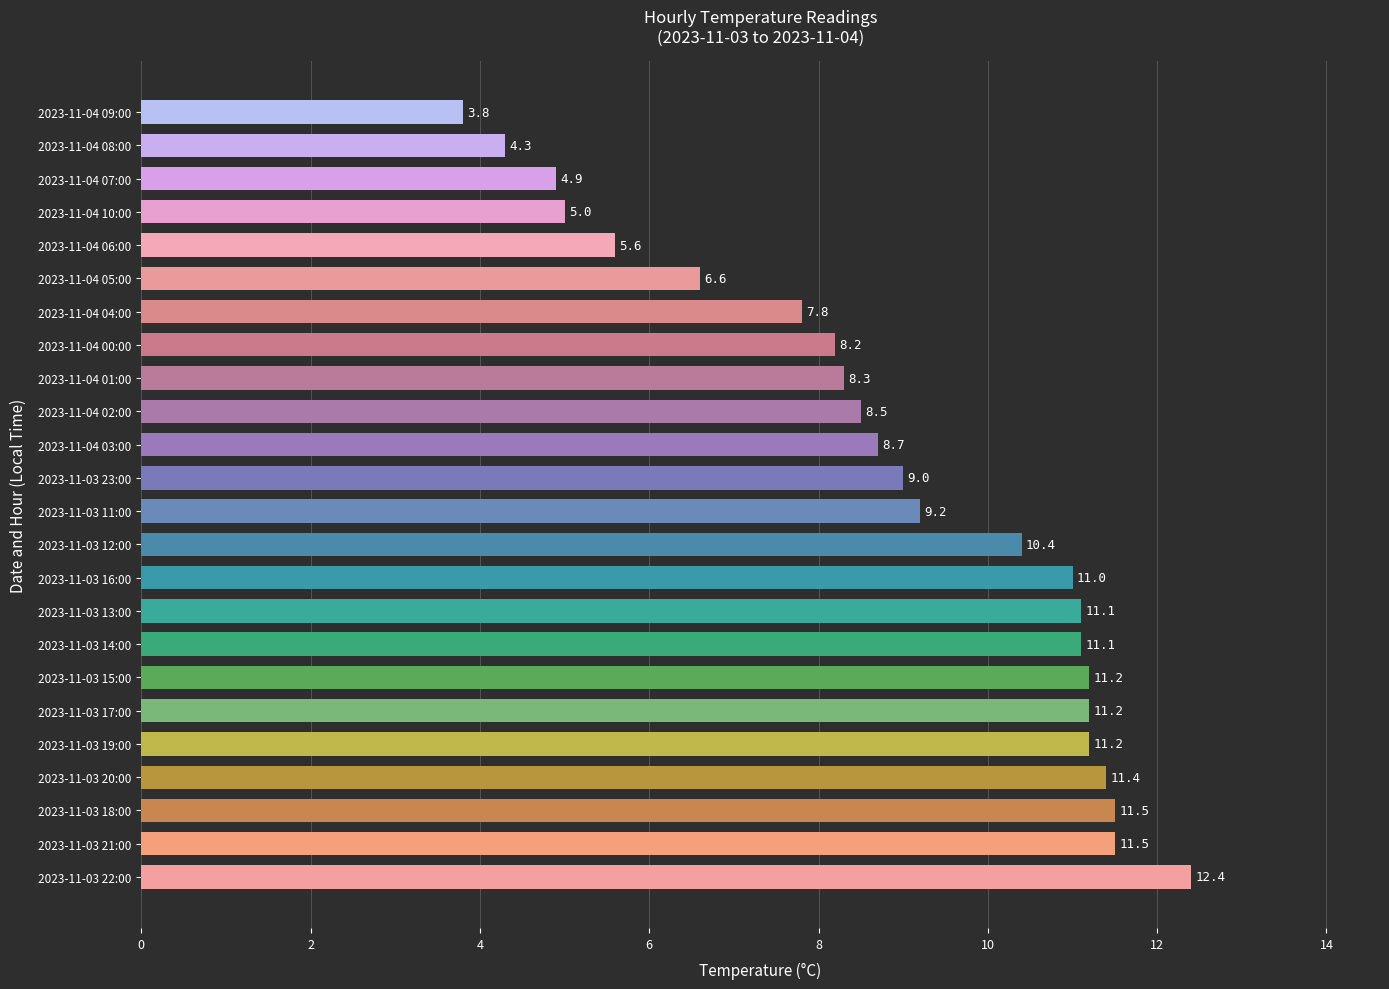

What is the minimum value shown in the chart?

3.8